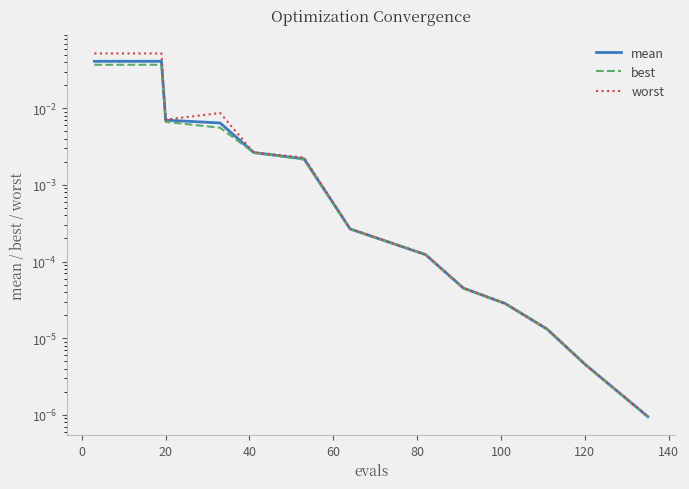

Which series has the largest range (max minus min)?

worst